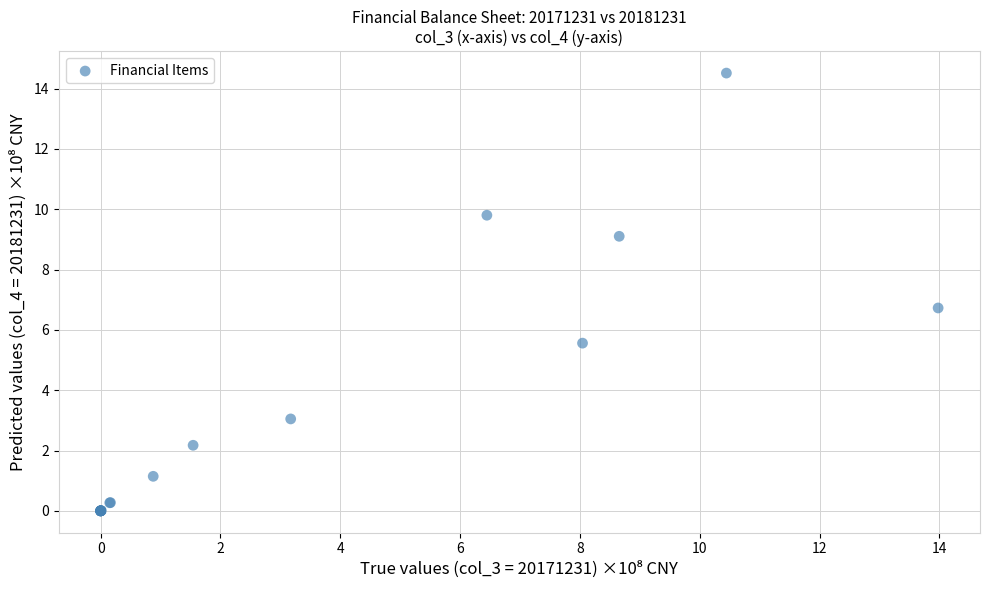

What Y value in the scatter plot is closest to 7?

6.7